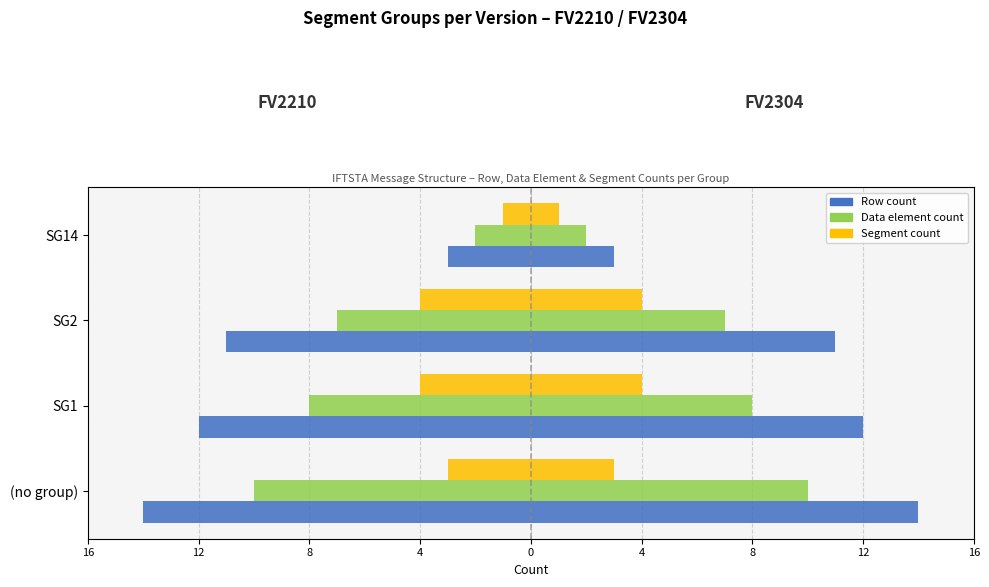

Is the value of Row count at SG2 greater than the value of Data element count at (no group)?

No